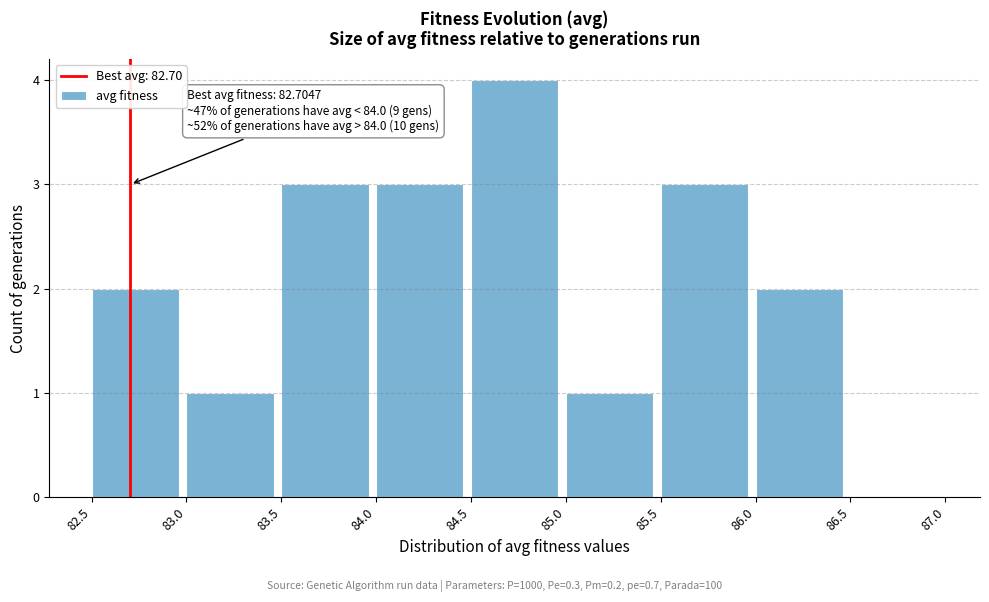

Which range on the x-axis has the tallest bar?

84.5 to 85.0